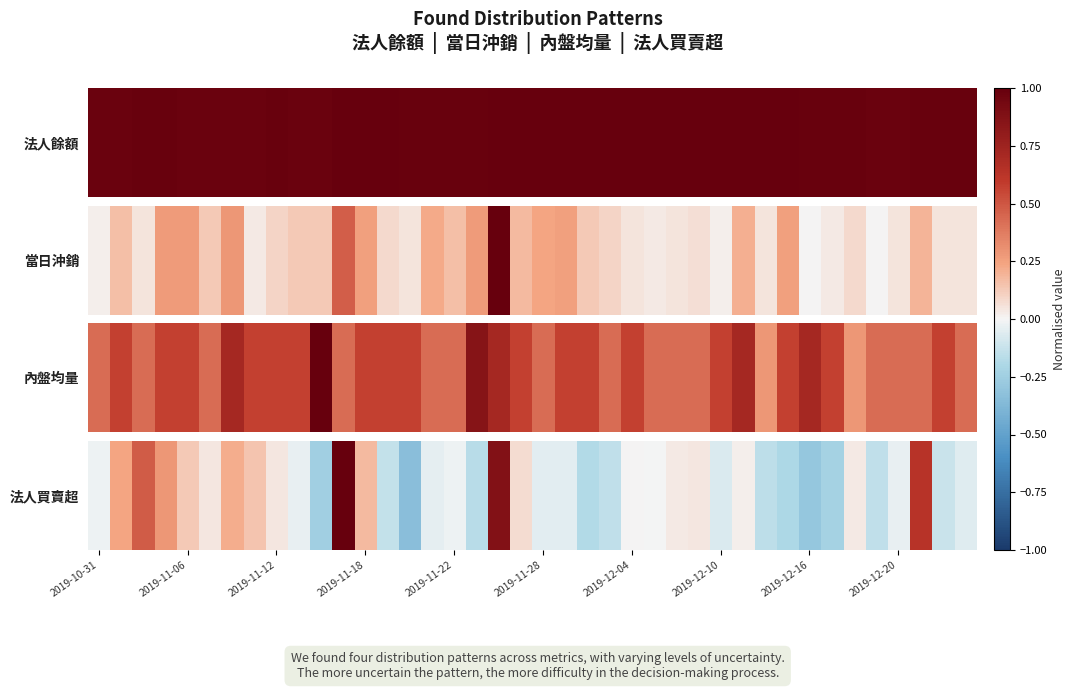

Reading left to right, extract all data points from this chart.

-0.0	0.2	0.5	0.3	0.1	0.0	0.2	0.1	0.0	-0.0	-0.2	1.0	0.2	-0.1	-0.3	-0.0	-0.0	-0.2	0.9	0.1	-0.1	-0.1	-0.2	-0.1	0.0	-0.0	0.0	0.0	-0.1	0.0	-0.1	-0.2	-0.3	-0.2	0.0	-0.1	-0.0	0.6	-0.1	-0.1